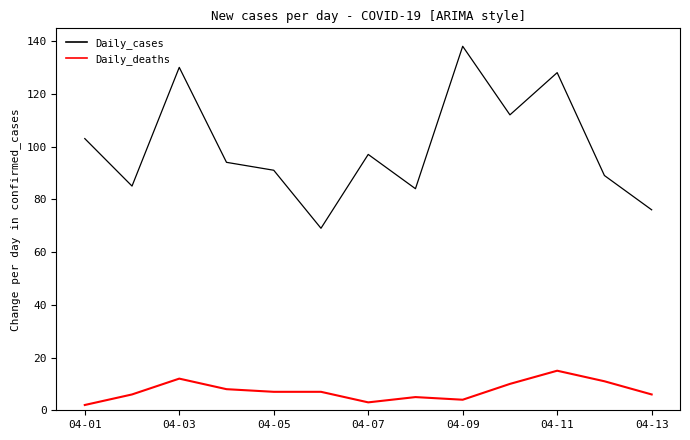

True or false: Daily_cases and Daily_deaths cross at least once.

False